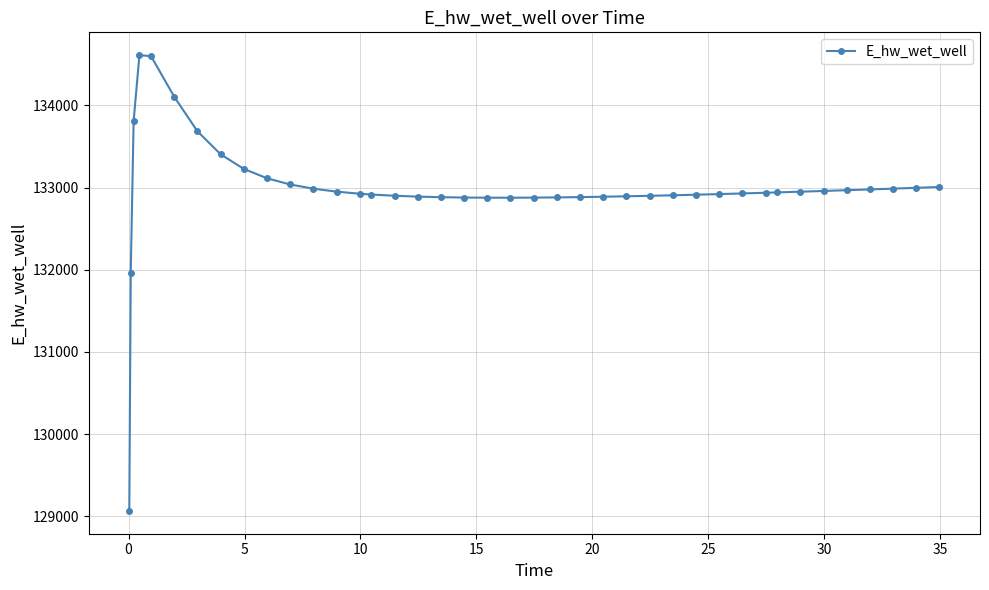

What is the smallest value displayed?

129064.7